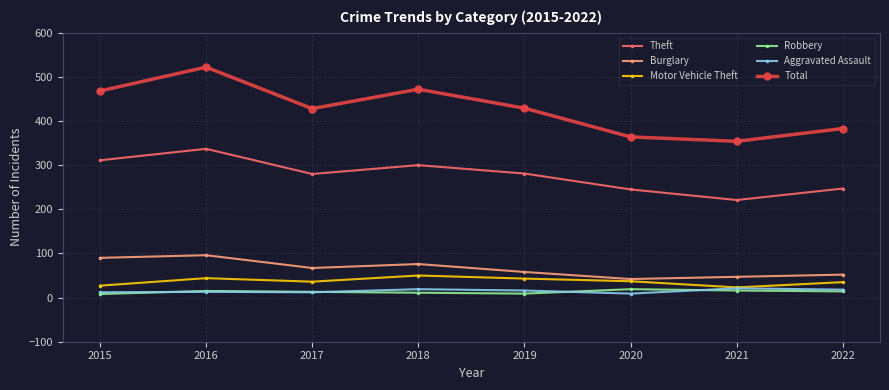

Is the value of Total at 2022 greater than the value of Burglary at 2019?

Yes